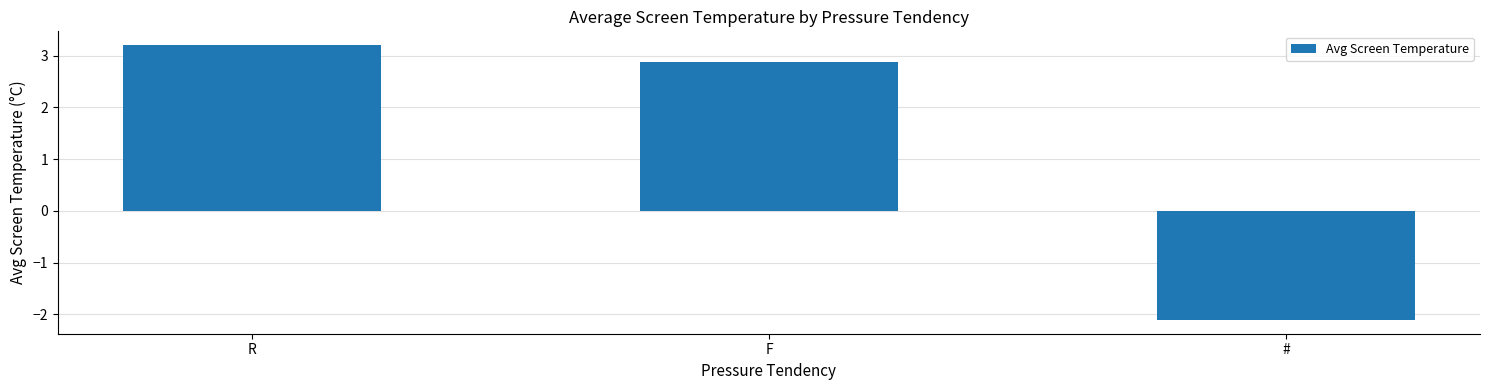

How many positive values are there?

2